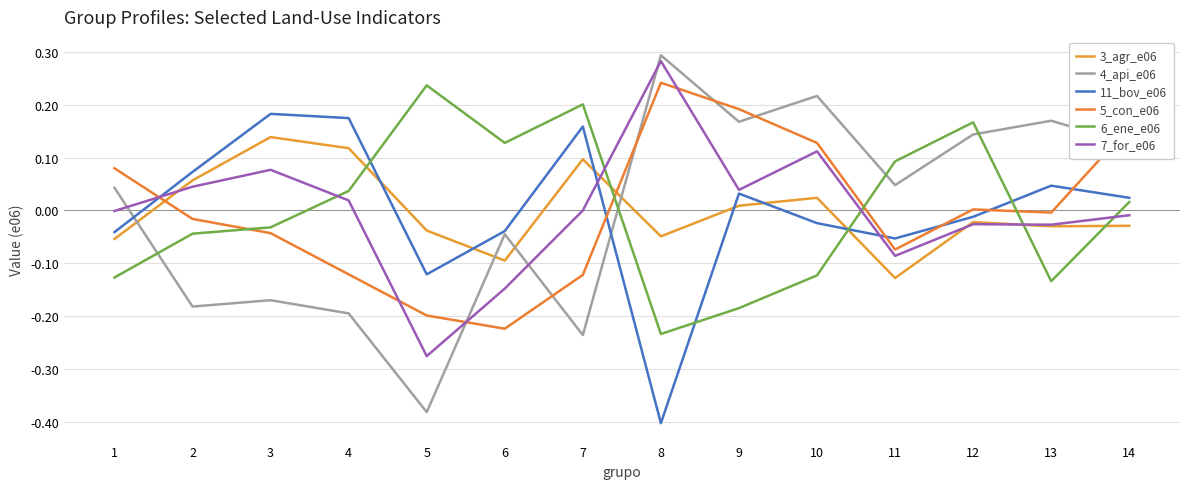

Is the value of 11_bov_e06 at 11 greater than the value of 3_agr_e06 at 14?

No